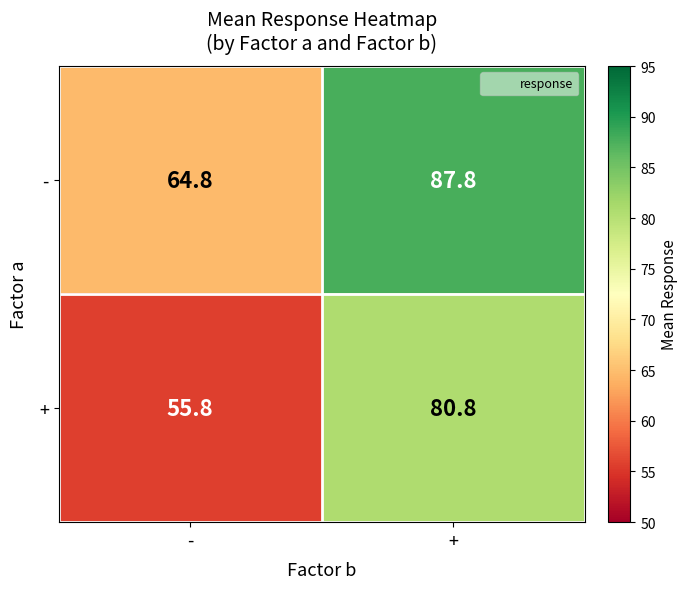

Rank the series at - from highest to lowest value.

-, +